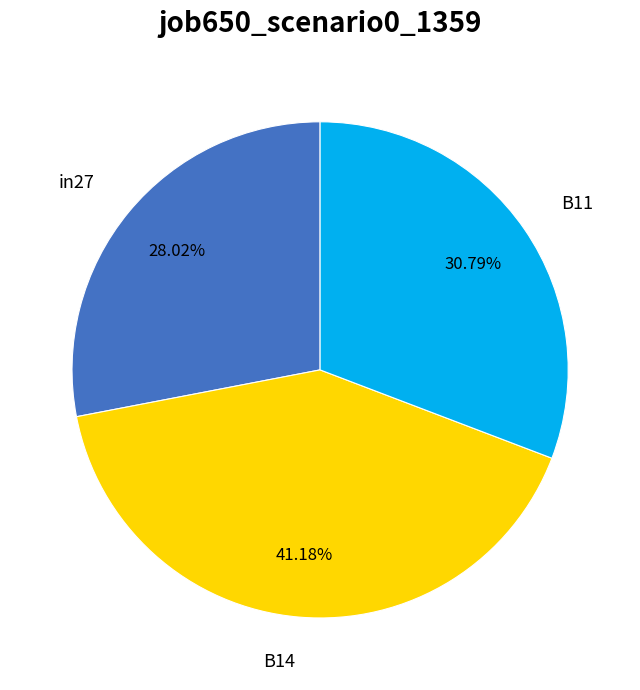

What is the smallest slice in the pie chart?

in27